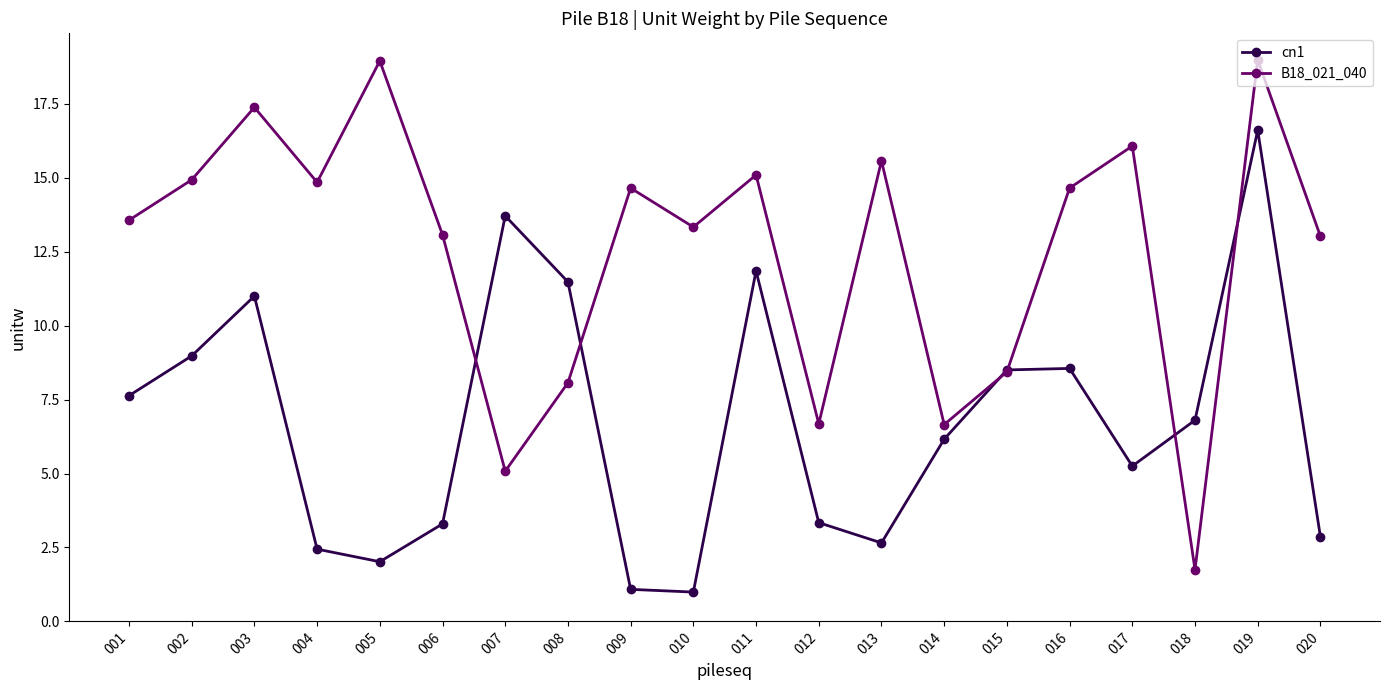

Is it true that B18_021_040 equals 19.0 at 019?

True